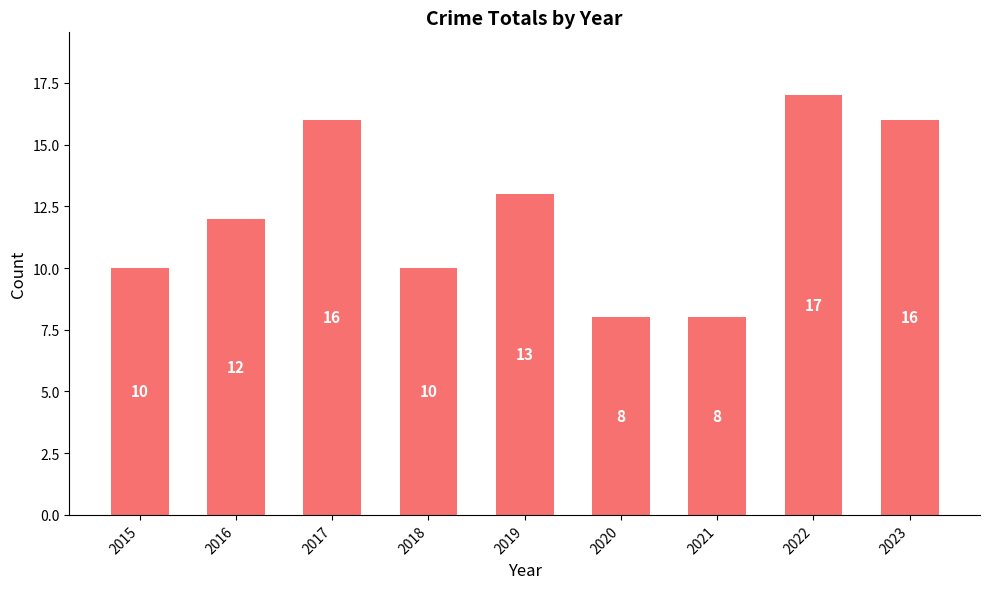

Reading left to right, list all the values displayed in this chart.

10	12	16	10	13	8	8	17	16